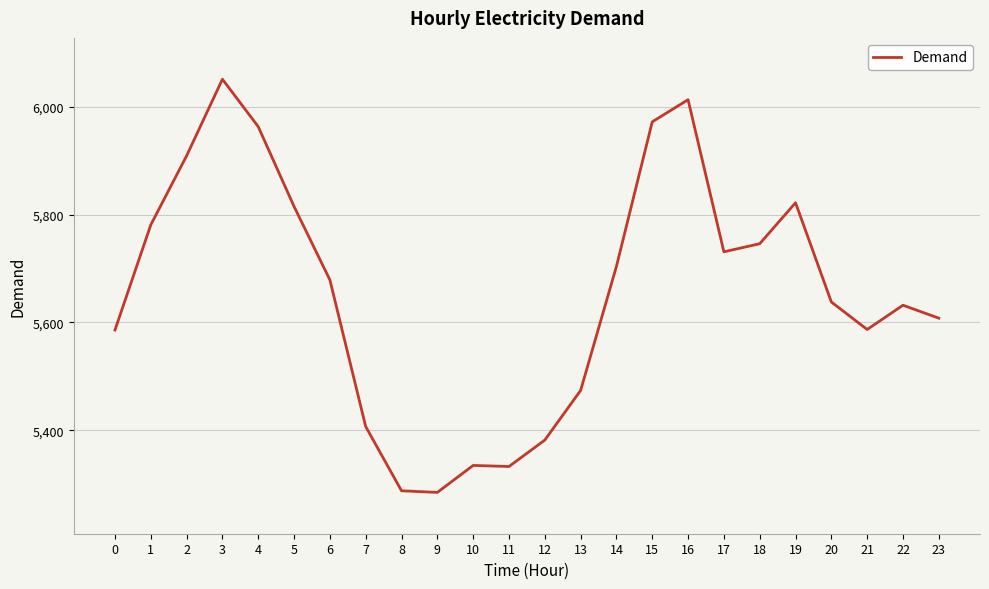

Which category has the highest value across all series?

3